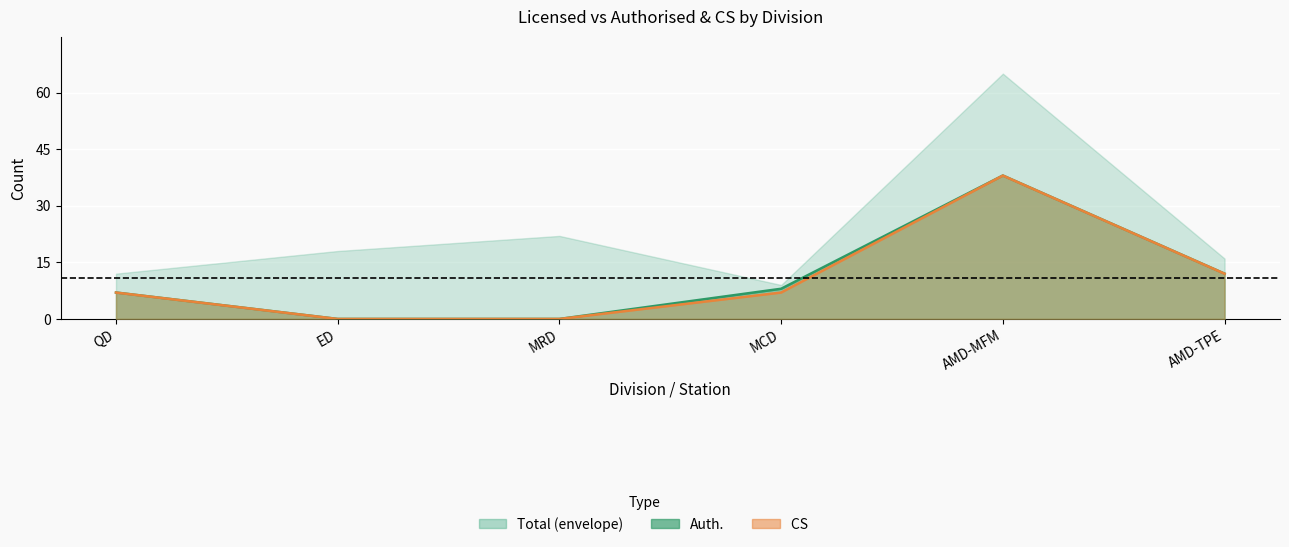

What value does the Auth. series have at QD, to the nearest 10?

10